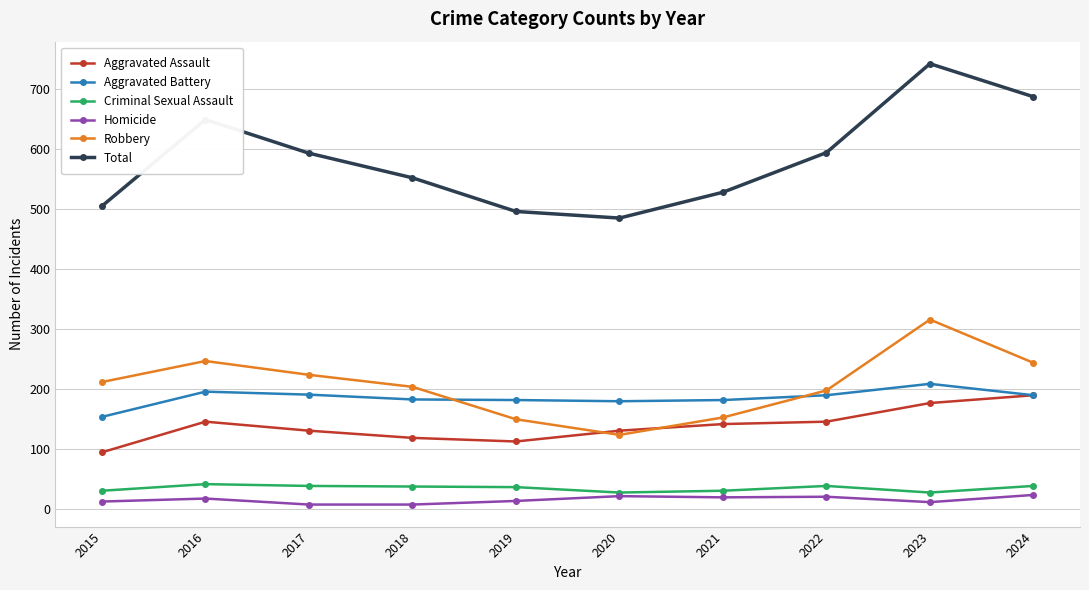

True or false: Total has a value of 485 at 2020.

True